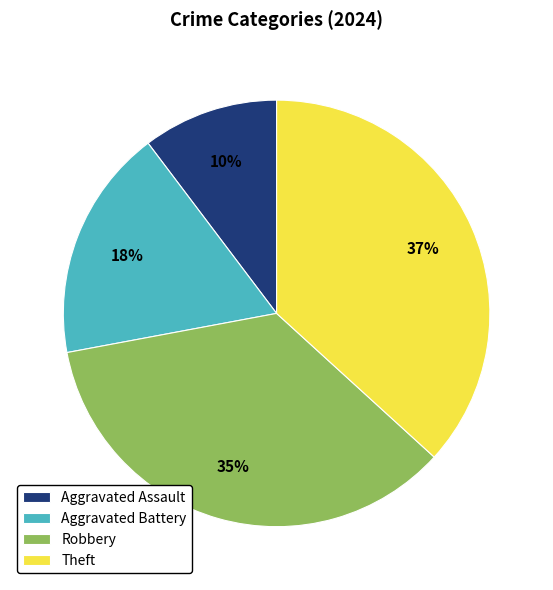

Do Aggravated Battery and Robbery together represent more than half of the pie?

Yes